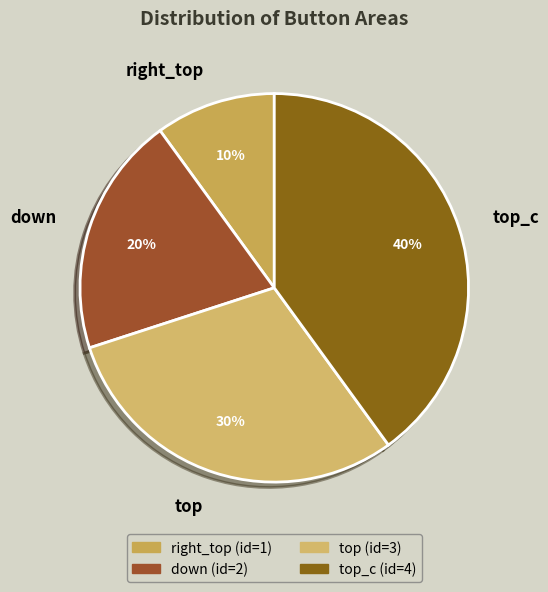

Count the number of slices in the pie.

4